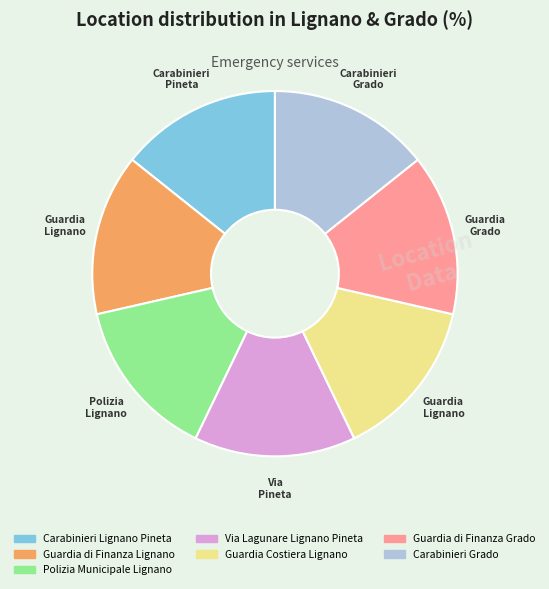

Do Guardia di Finanza Lignano and Via Lagunare Lignano Pineta together represent more than half of the pie?

No